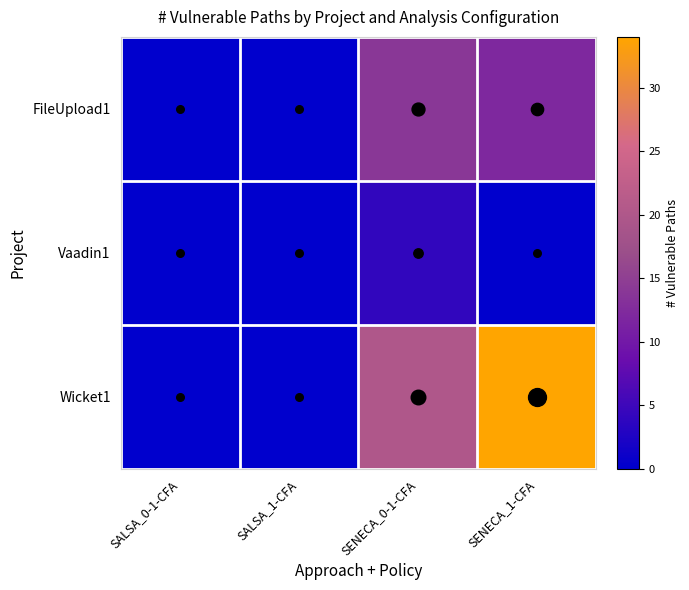

At which category does the chart reach its peak across all series?

SENECA_1-CFA